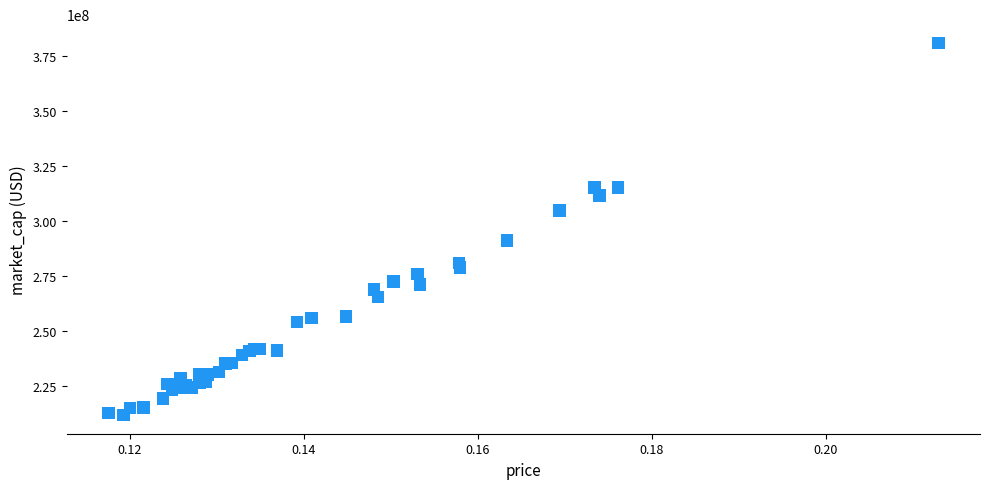

What Y value in the scatter plot is closest to 296329200?

291104862.9